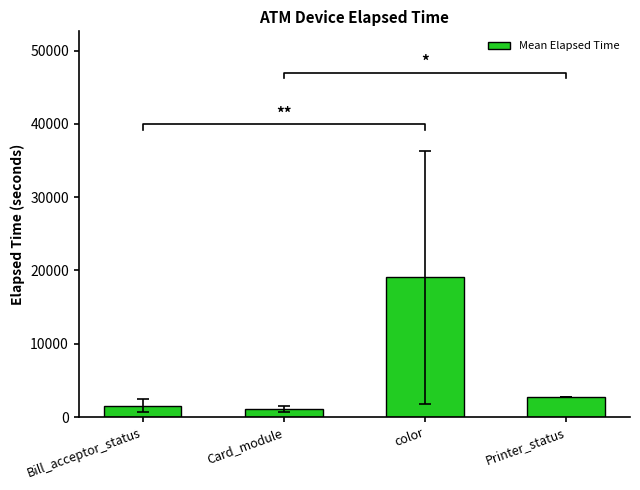

How many values are below 2703?

2